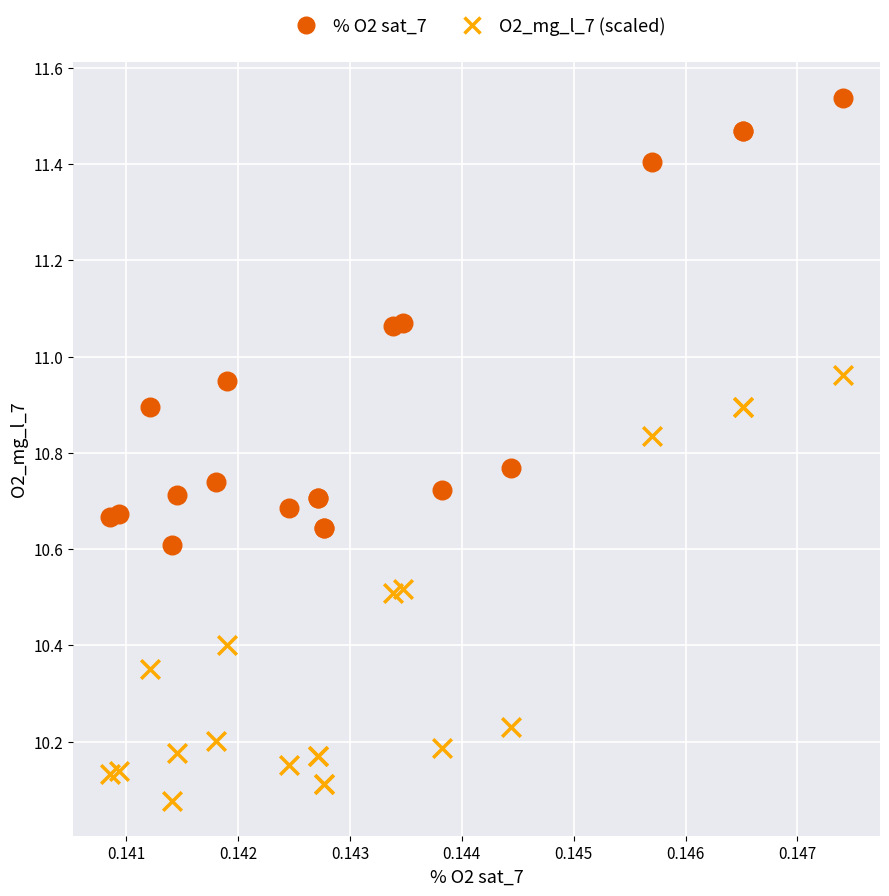

Which series has the widest spread of Y values?

% O2 sat_7